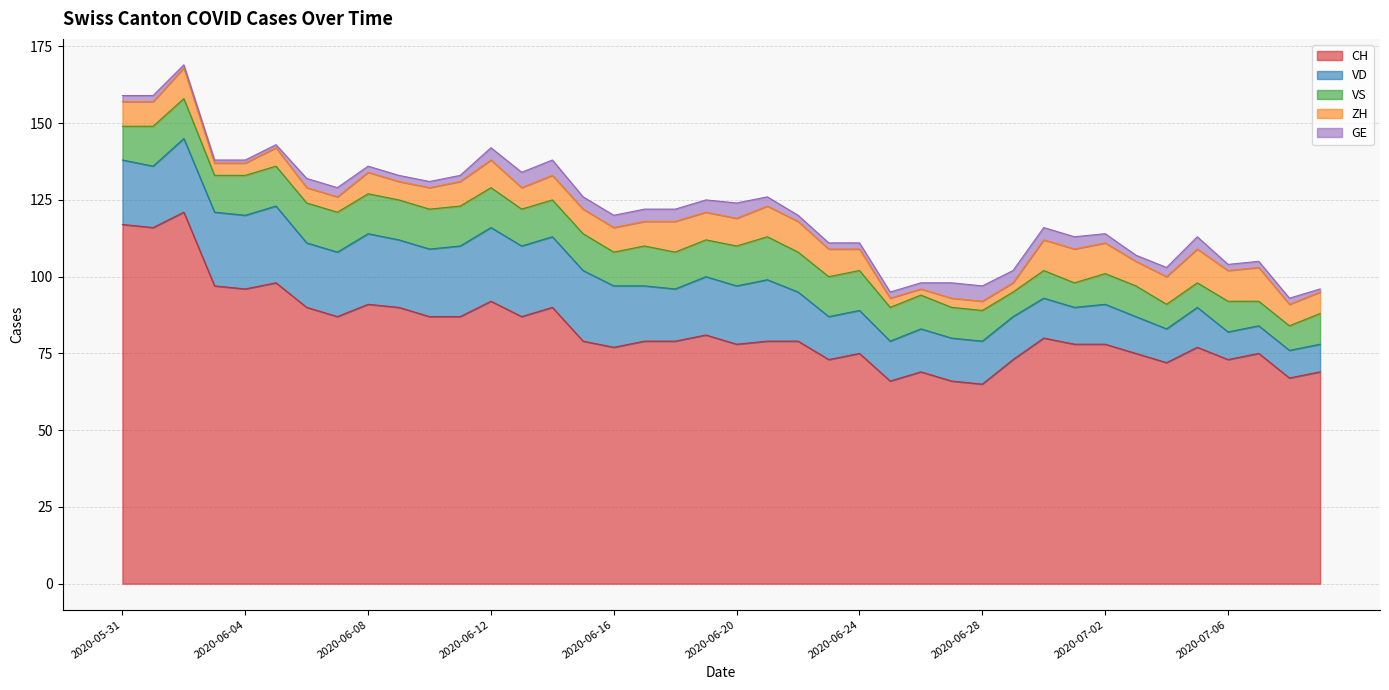

True or false: ZH has more than 2 points higher than both neighbors.

True